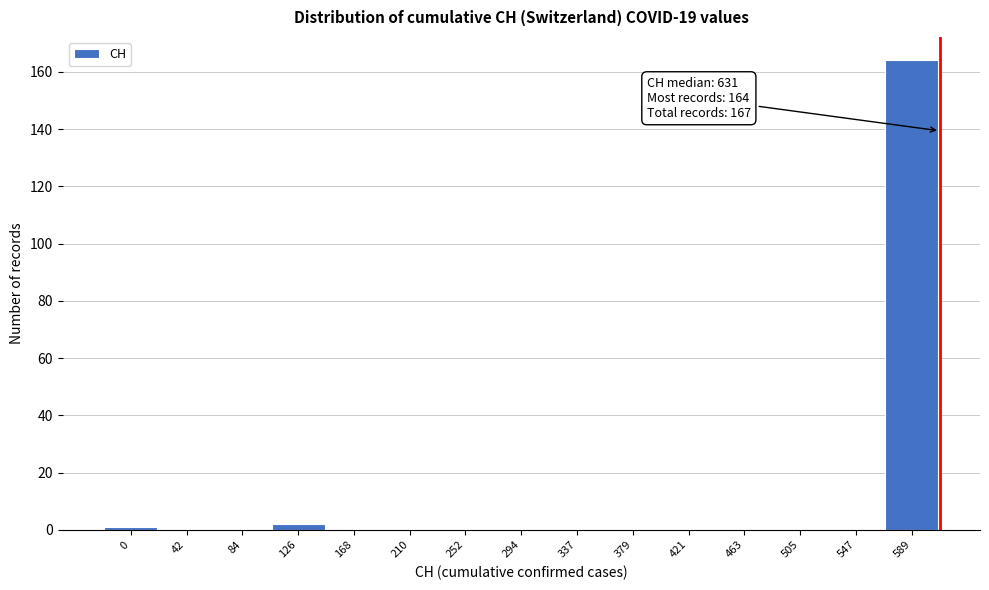

Reading left to right, list all the values displayed in this chart.

0=1	42=0	84=0	126=2	168=0	210=0	252=0	294=0	337=0	379=0	421=0	463=0	505=0	547=0	589=164